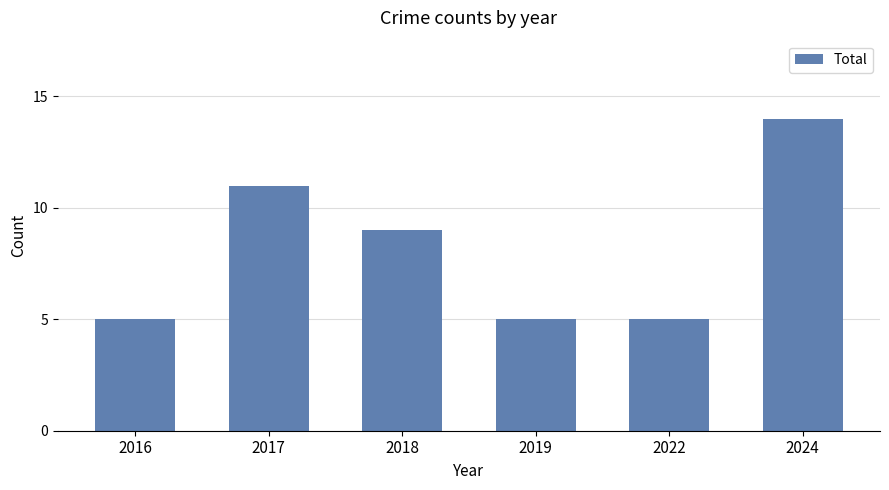

Is it true that the value at 2019 is 7?

False